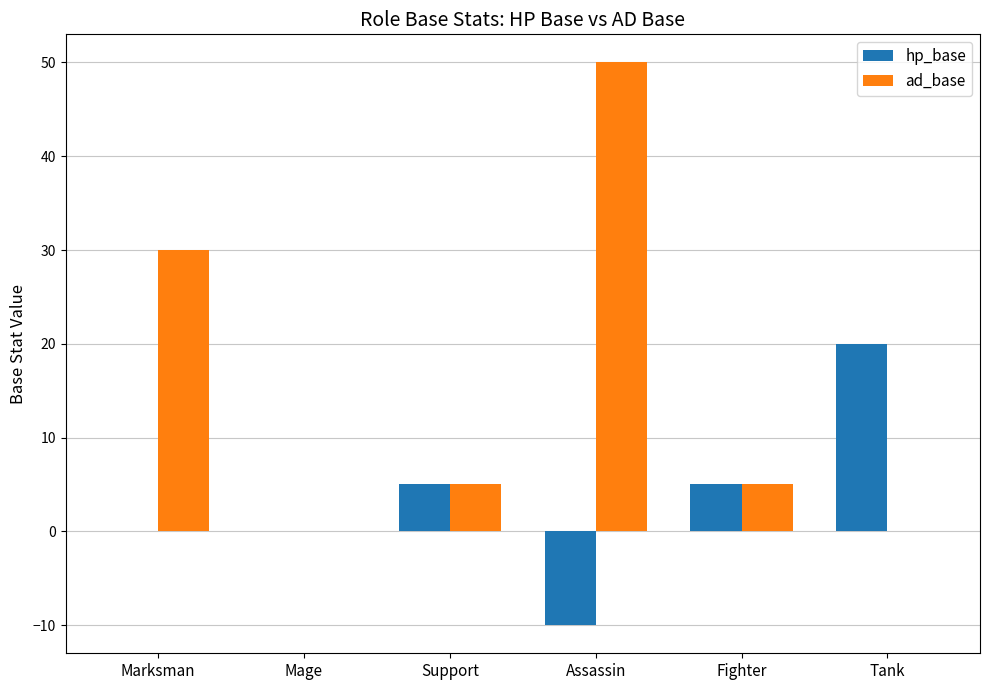

What is the sum of the ad_base values at Mage and Marksman?

30